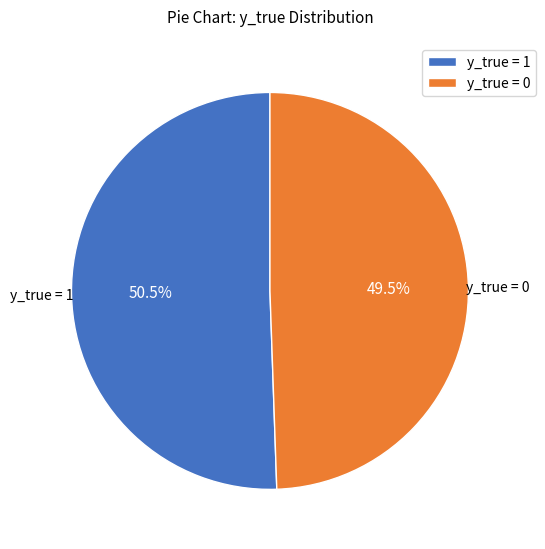

To the nearest percent, what is the average slice percentage?

50%